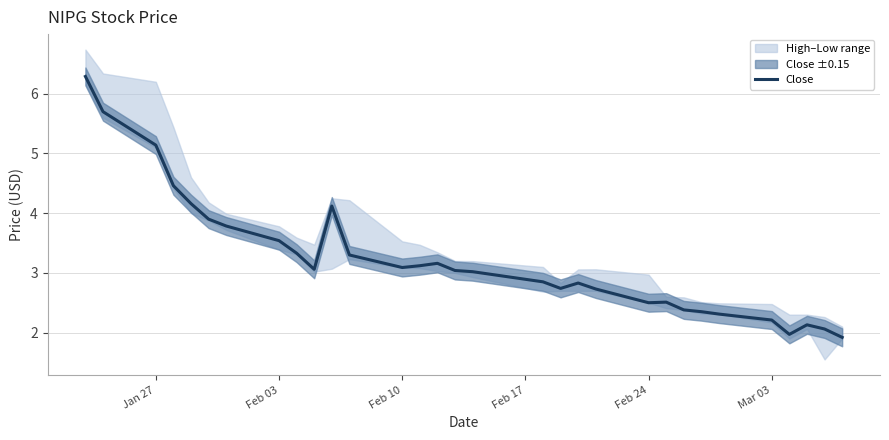

The value of Close at Mar 03 is 2.2. True or false?

True